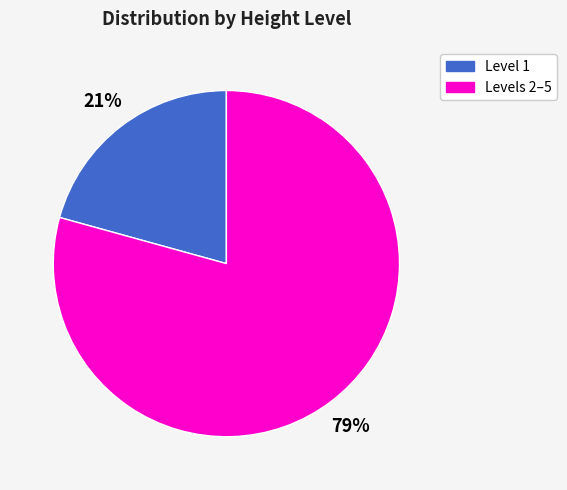

Is the sum of Levels 2–5 and Level 1 greater than half?

Yes